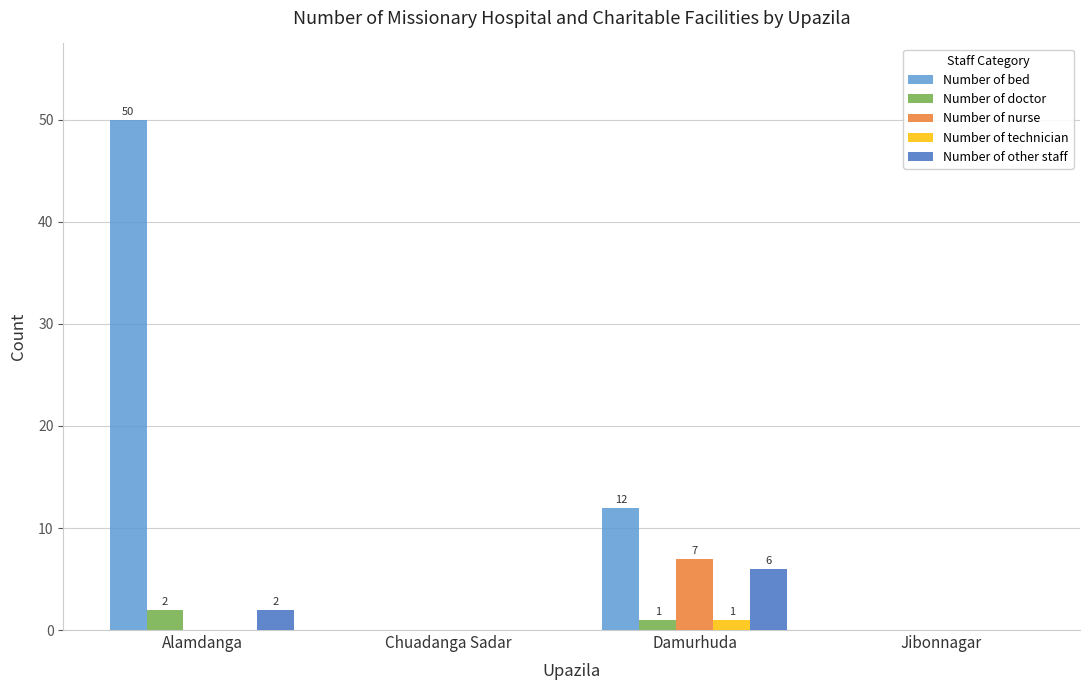

Is it true that Number of bed equals 0 at Jibonnagar?

True